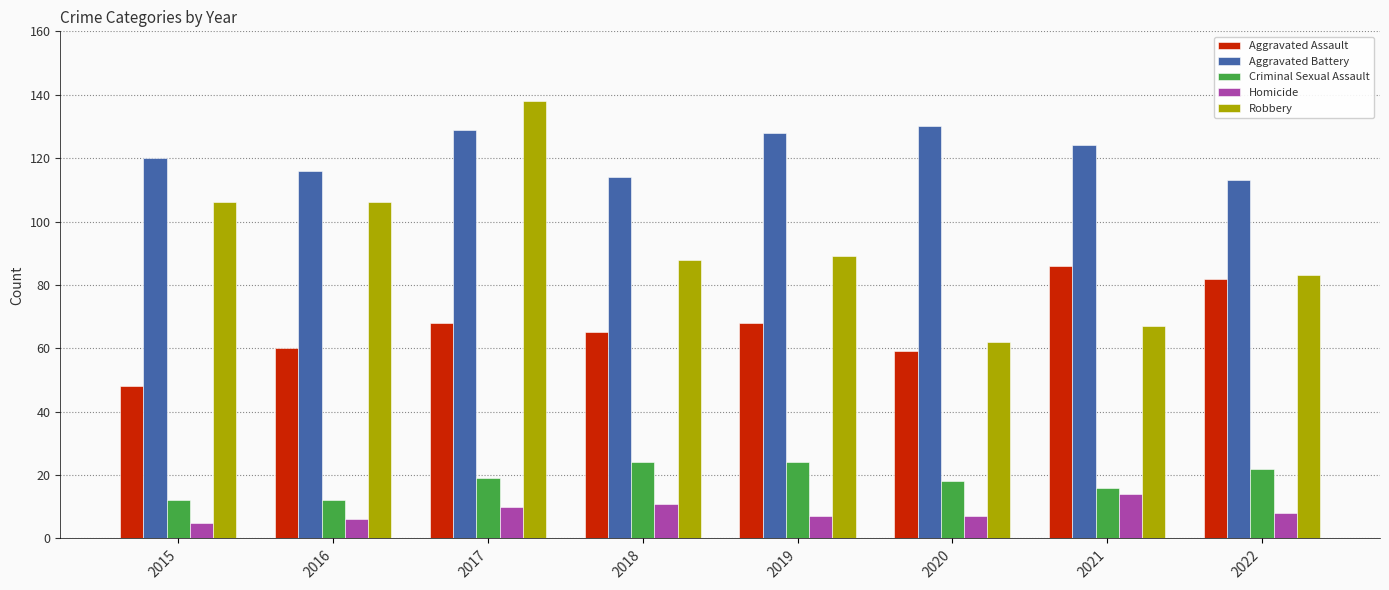

What is the sum of all Aggravated Assault values?

536